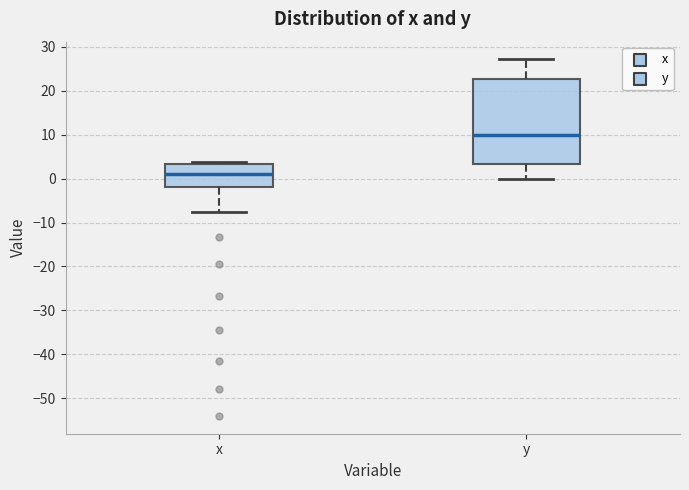

Reading left to right, read every box against the y-axis: the position of its median line, the range the box covers, and the ends of its whiskers. The values are not printed on the chart, so give them approximately, as read against the axis.

x: median 1, box -2 to 3, whiskers -8 to 4
y: median 10, box 3 to 23, whiskers 0 to 27